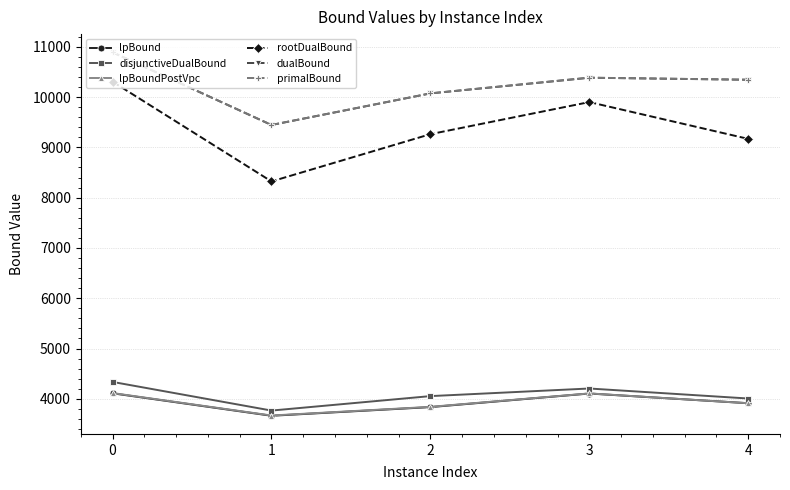

What is the total value across all series at 2?

41137.5